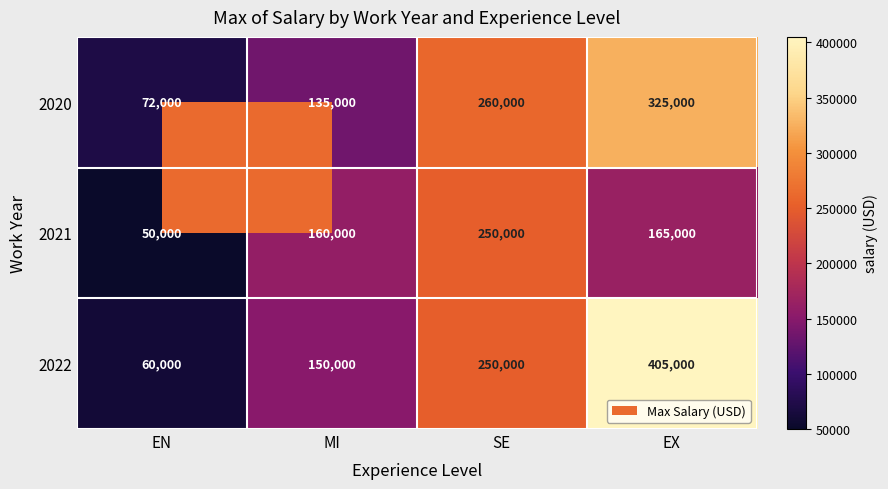

What is the difference between the maximum and second lowest values in the 2020 series?

190000